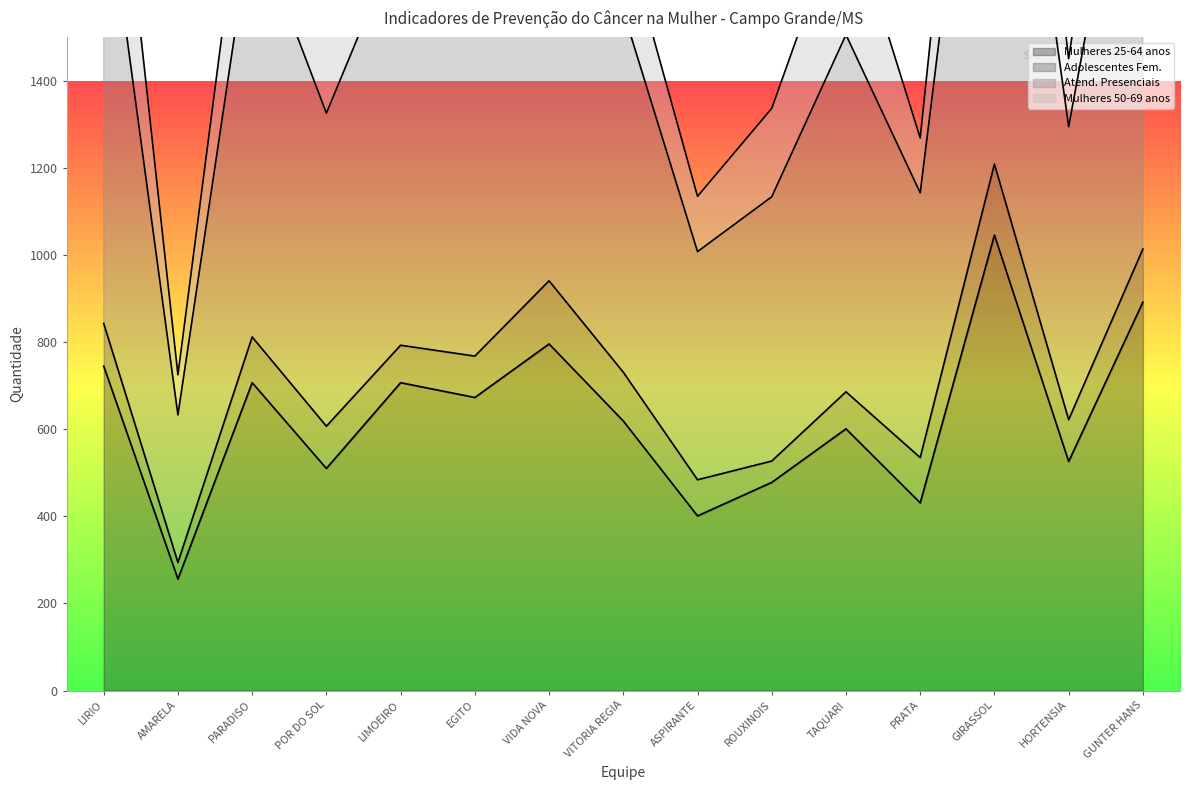

True or false: Mulheres 25-64 anos and Atend. Presenciais cross at least once.

False